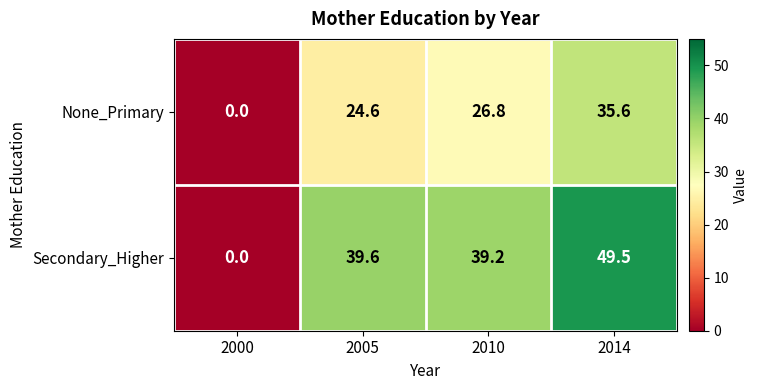

List the series in order of their overall mean, highest first.

Secondary_Higher, None_Primary